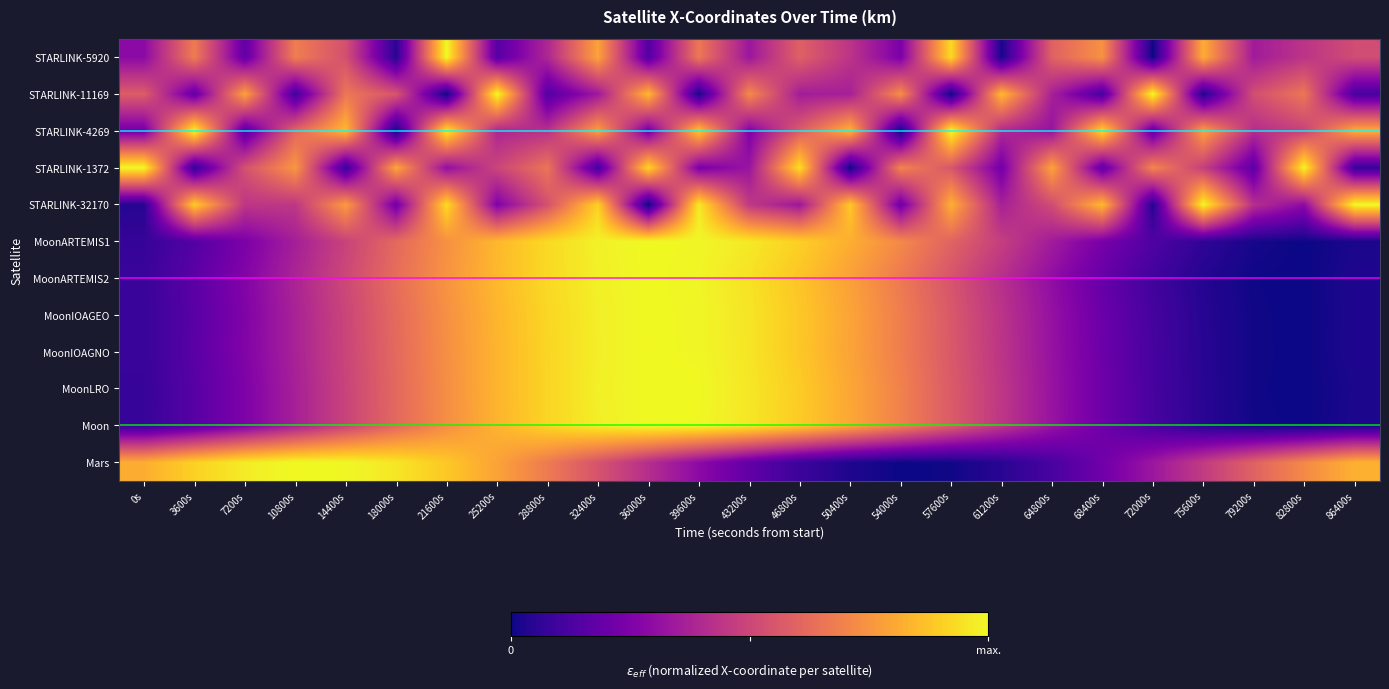

Reading right to left, extract all data points from this chart.

STARLINK-5920: 86400s=0.5	82800s=0.4	79200s=0.3	75600s=0.8	72000s=0.0	68400s=0.7	64800s=0.6	61200s=0.0	57600s=0.9	54000s=0.2	50400s=0.4	46800s=0.6	43200s=0.3	39600s=0.7	36000s=0.1	32400s=0.8	28800s=0.4	25200s=0.2	21600s=1.0	18000s=0.0	14400s=0.5	10800s=0.7	7200s=0.2	3600s=0.7	0s=0.3
STARLINK-11169: 86400s=0.1	82800s=0.7	79200s=0.5	75600s=0.0	72000s=1.0	68400s=0.1	64800s=0.4	61200s=0.8	57600s=0.0	54000s=0.7	50400s=0.4	46800s=0.4	43200s=0.7	39600s=0.0	36000s=0.8	32400s=0.3	28800s=0.1	25200s=1.0	21600s=0.0	18000s=0.6	14400s=0.7	10800s=0.1	7200s=0.8	3600s=0.2	0s=0.6
STARLINK-4269: 86400s=0.8	82800s=0.5	79200s=0.4	75600s=0.8	72000s=0.2	68400s=0.9	64800s=0.3	61200s=0.4	57600s=1.0	54000s=0.0	50400s=0.8	46800s=0.6	43200s=0.3	39600s=0.9	36000s=0.2	32400s=0.8	28800s=0.4	25200s=0.4	21600s=1.0	18000s=0.0	14400s=0.9	10800s=0.6	7200s=0.1	3600s=1.0	0s=0.2
STARLINK-1372: 86400s=0.1	82800s=1.0	79200s=0.2	75600s=0.5	72000s=0.7	68400s=0.2	64800s=0.8	61200s=0.2	57600s=0.6	54000s=0.7	50400s=0.0	46800s=0.9	43200s=0.3	39600s=0.2	36000s=0.9	32400s=0.1	28800s=0.7	25200s=0.5	21600s=0.3	18000s=0.8	14400s=0.1	10800s=0.8	7200s=0.5	3600s=0.1	0s=1.0
STARLINK-32170: 86400s=1.0	82800s=0.3	79200s=0.4	75600s=1.0	72000s=0.0	68400s=0.9	64800s=0.5	61200s=0.4	57600s=0.8	54000s=0.2	50400s=0.9	46800s=0.3	43200s=0.5	39600s=1.0	36000s=0.0	32400s=0.9	28800s=0.5	25200s=0.3	21600s=0.9	18000s=0.2	14400s=0.8	10800s=0.4	7200s=0.4	3600s=0.9	0s=0.0
MoonARTEMIS1: 86400s=0.0	82800s=0.0	79200s=0.0	75600s=0.1	72000s=0.1	68400s=0.2	64800s=0.3	61200s=0.5	57600s=0.6	54000s=0.7	50400s=0.8	46800s=0.9	43200s=1.0	39600s=1.0	36000s=1.0	32400s=1.0	28800s=0.9	25200s=0.8	21600s=0.7	18000s=0.6	14400s=0.5	10800s=0.4	7200s=0.2	3600s=0.1	0s=0.1
MoonARTEMIS2: 86400s=0.0	82800s=0.0	79200s=0.0	75600s=0.0	72000s=0.1	68400s=0.2	64800s=0.3	61200s=0.4	57600s=0.5	54000s=0.7	50400s=0.8	46800s=0.9	43200s=0.9	39600s=1.0	36000s=1.0	32400s=1.0	28800s=0.9	25200s=0.8	21600s=0.7	18000s=0.6	14400s=0.5	10800s=0.4	7200s=0.3	3600s=0.2	0s=0.1
MoonIOAGEO: 86400s=0.0	82800s=0.0	79200s=0.0	75600s=0.0	72000s=0.1	68400s=0.2	64800s=0.3	61200s=0.4	57600s=0.6	54000s=0.7	50400s=0.8	46800s=0.9	43200s=1.0	39600s=1.0	36000s=1.0	32400s=1.0	28800s=0.9	25200s=0.8	21600s=0.7	18000s=0.6	14400s=0.5	10800s=0.4	7200s=0.3	3600s=0.2	0s=0.1
MoonIOAGNO: 86400s=0.0	82800s=0.0	79200s=0.0	75600s=0.0	72000s=0.1	68400s=0.2	64800s=0.3	61200s=0.4	57600s=0.6	54000s=0.7	50400s=0.8	46800s=0.9	43200s=1.0	39600s=1.0	36000s=1.0	32400s=1.0	28800s=0.9	25200s=0.8	21600s=0.7	18000s=0.6	14400s=0.5	10800s=0.4	7200s=0.3	3600s=0.2	0s=0.1
MoonLRO: 86400s=0.0	82800s=0.0	79200s=0.0	75600s=0.0	72000s=0.1	68400s=0.2	64800s=0.3	61200s=0.4	57600s=0.6	54000s=0.7	50400s=0.8	46800s=0.9	43200s=1.0	39600s=1.0	36000s=1.0	32400s=1.0	28800s=0.9	25200s=0.8	21600s=0.7	18000s=0.6	14400s=0.5	10800s=0.4	7200s=0.3	3600s=0.2	0s=0.1
Moon: 86400s=0.0	82800s=0.0	79200s=0.0	75600s=0.0	72000s=0.1	68400s=0.2	64800s=0.3	61200s=0.4	57600s=0.6	54000s=0.7	50400s=0.8	46800s=0.9	43200s=1.0	39600s=1.0	36000s=1.0	32400s=1.0	28800s=0.9	25200s=0.8	21600s=0.7	18000s=0.6	14400s=0.5	10800s=0.4	7200s=0.3	3600s=0.2	0s=0.1
Mars: 86400s=0.8	82800s=0.7	79200s=0.6	75600s=0.5	72000s=0.3	68400s=0.2	64800s=0.1	61200s=0.0	57600s=0.0	54000s=0.0	50400s=0.0	46800s=0.1	43200s=0.2	39600s=0.3	36000s=0.4	32400s=0.5	28800s=0.7	25200s=0.8	21600s=0.9	18000s=1.0	14400s=1.0	10800s=1.0	7200s=1.0	3600s=0.9	0s=0.8